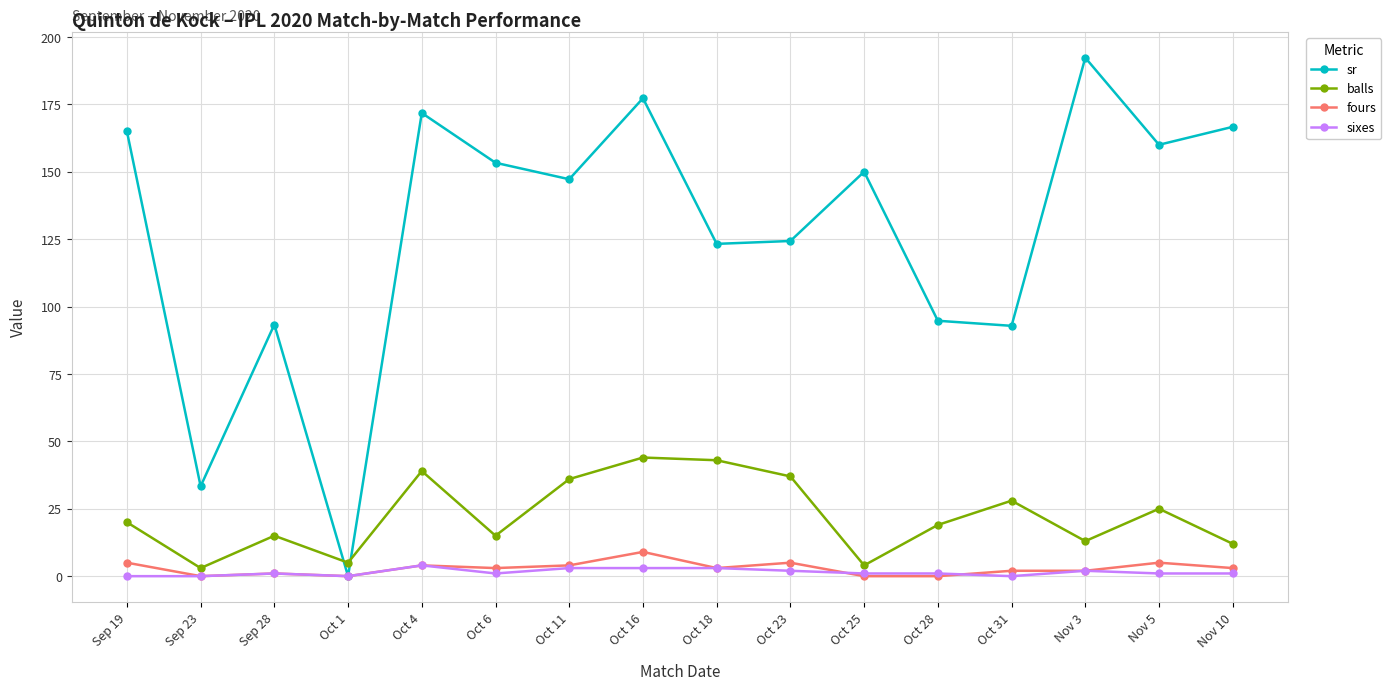

At which category is the sum across all series the highest?

Oct 16